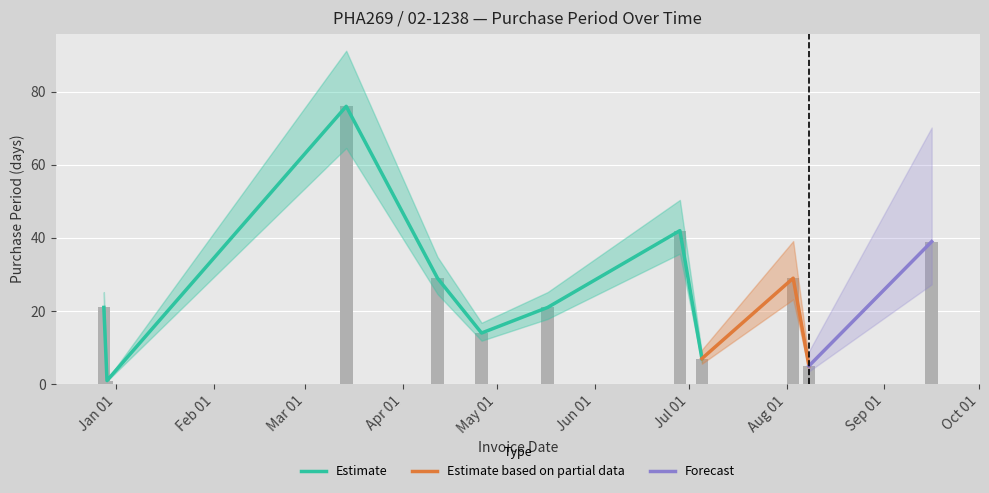

True or false: the data shows 29 at 2016-04-12.

True